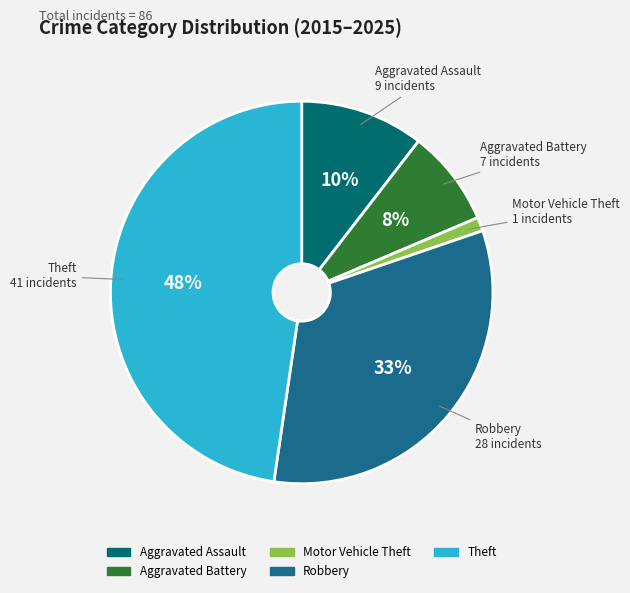

What is the largest slice in the pie chart?

Theft